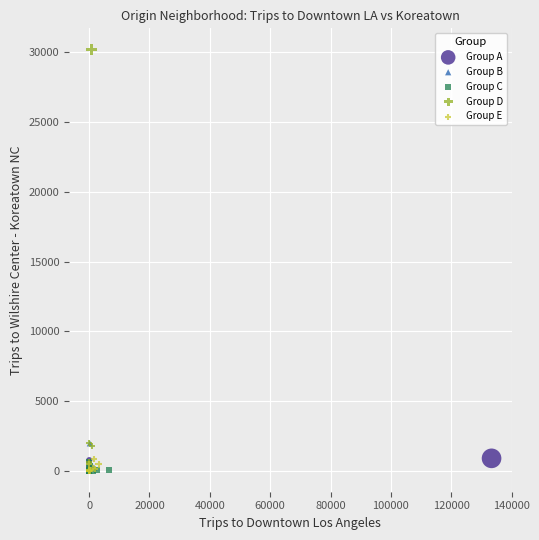

Which series contains the highest Y value?

Group D